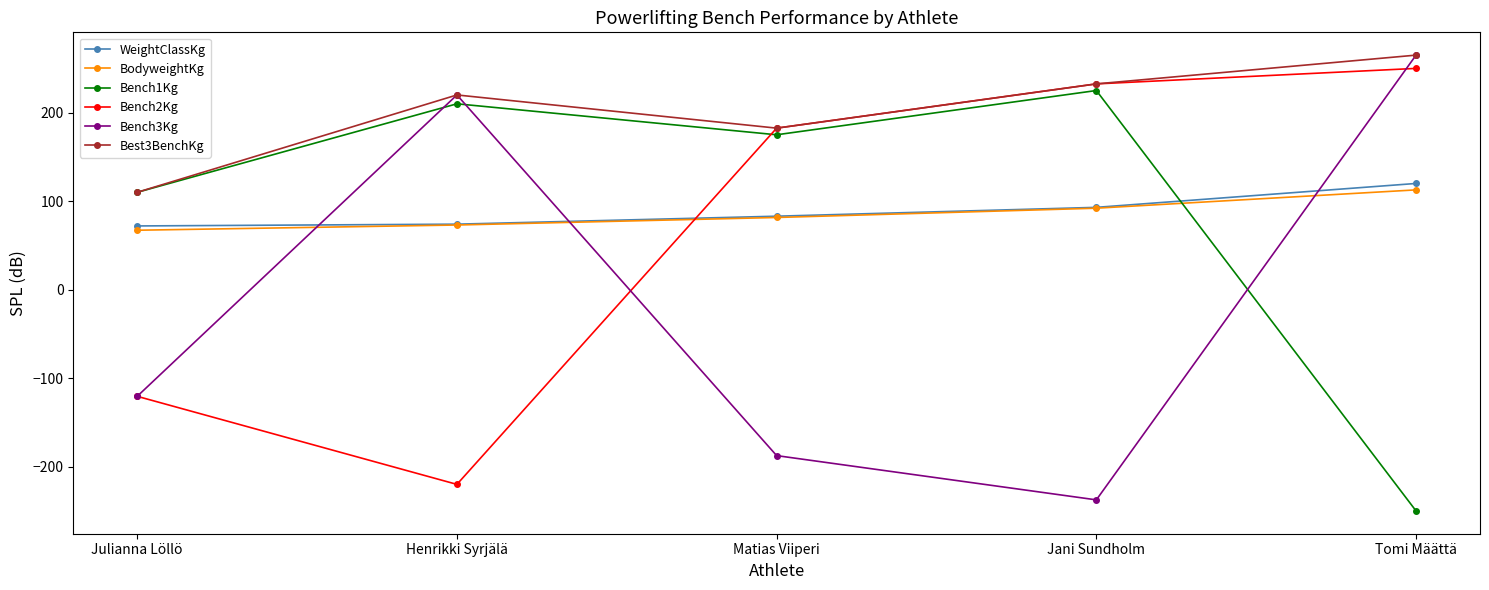

Which series has the largest total across all categories?

Best3BenchKg